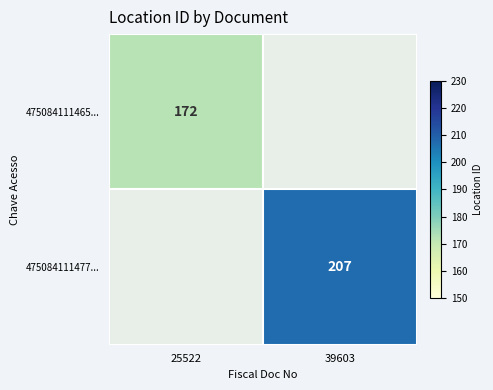

Is it true that 475084111477... equals 116 at 39603?

False